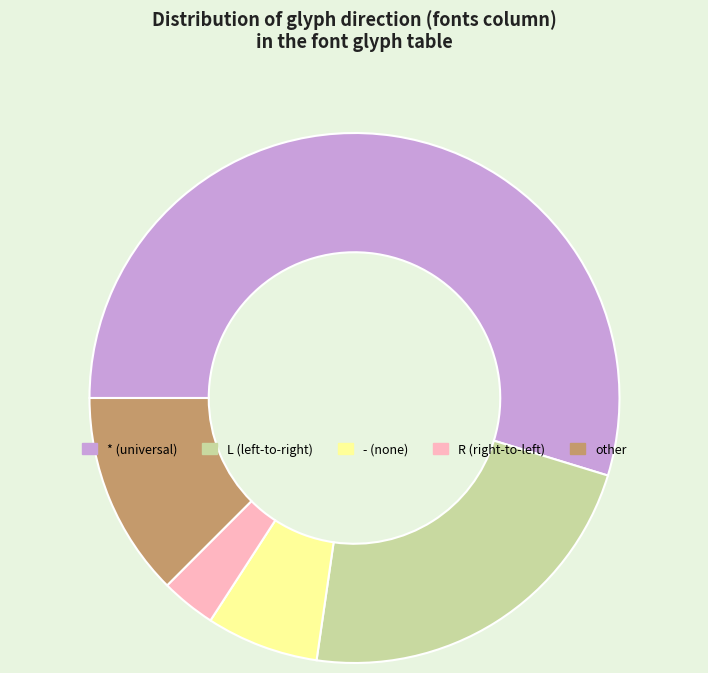

Is it true that L is 32% of the pie?

False